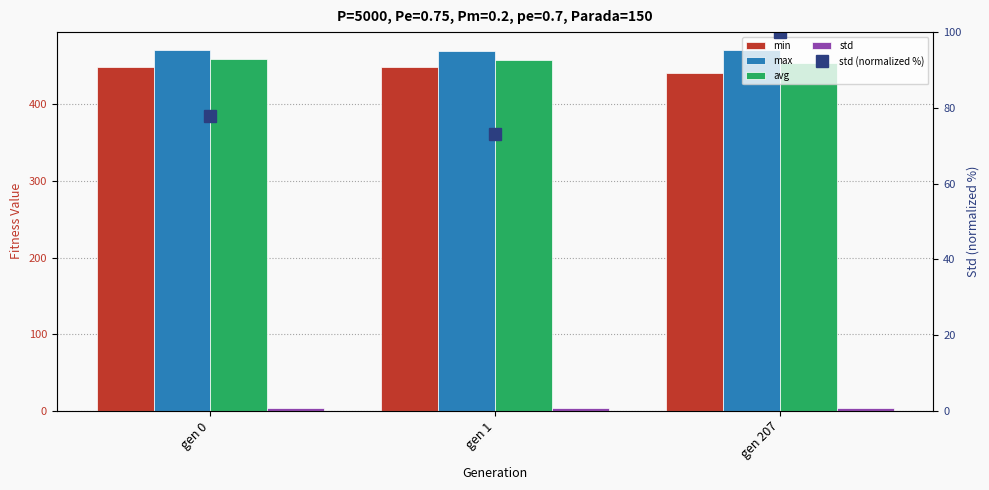

What are all the series names shown in the legend?

min, max, avg, std, std (normalized %)